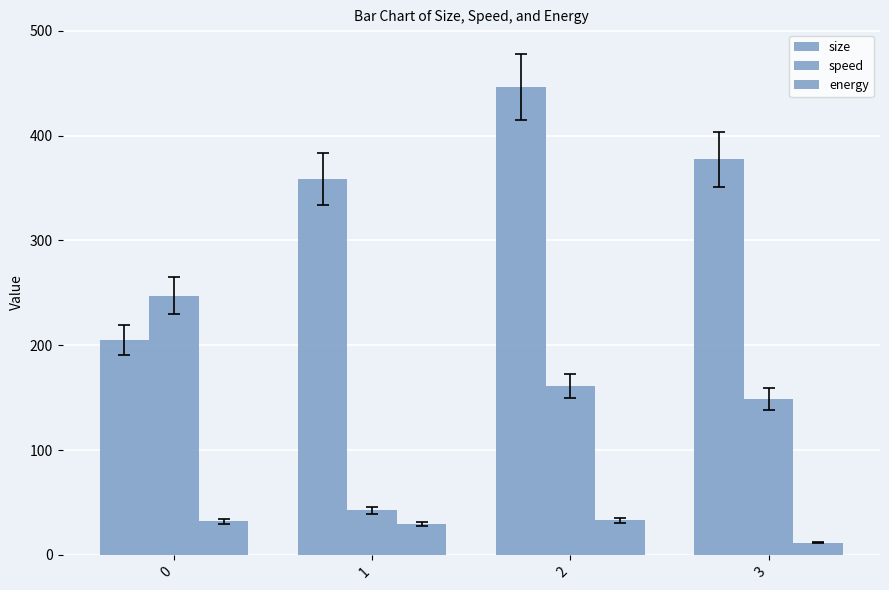

How many values in the size series exceed 377?

2